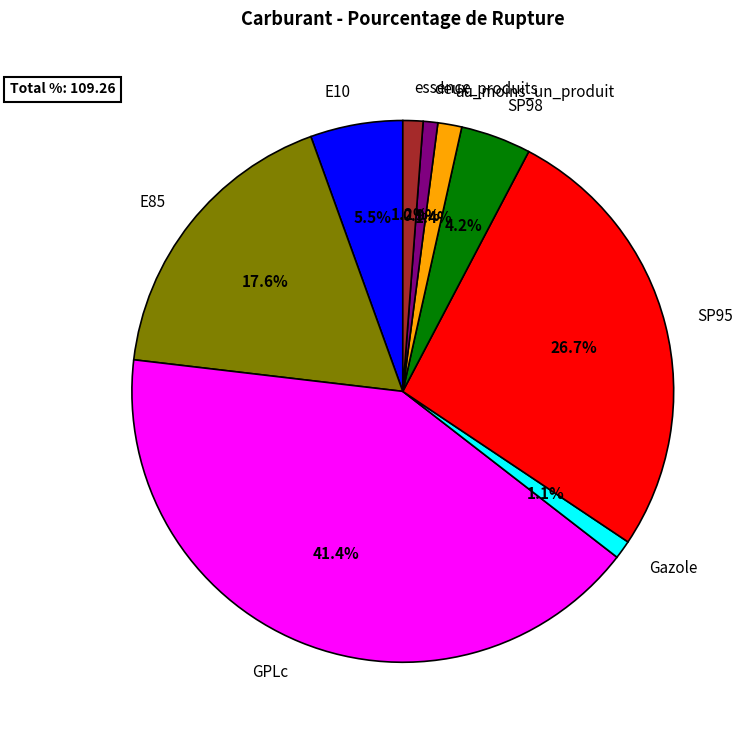

Which has a higher value, au_moins_un_produit or SP98?

SP98